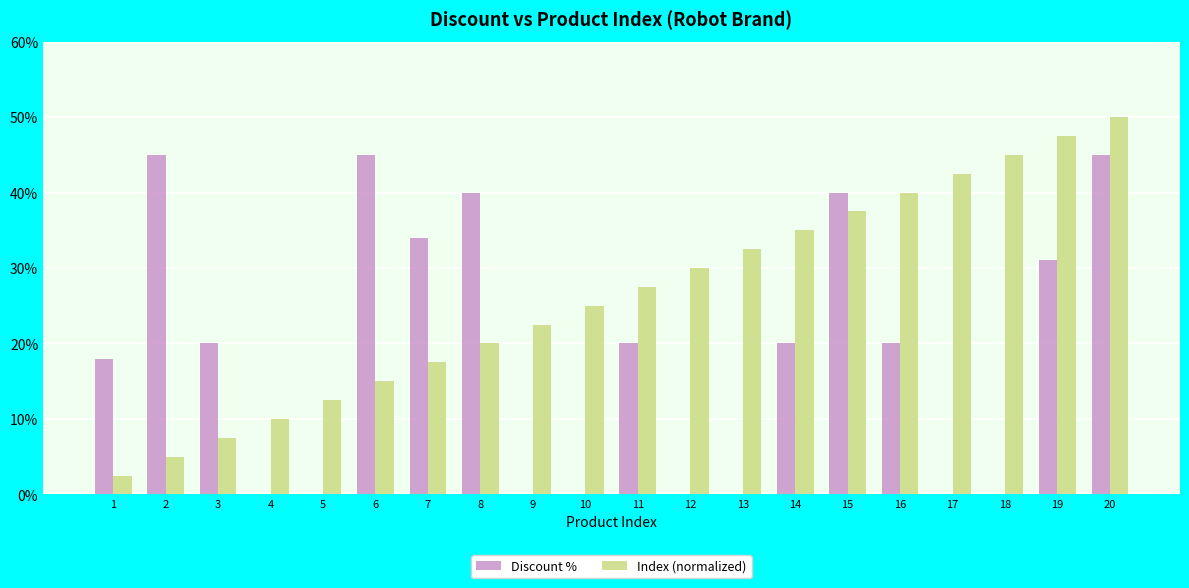

Reading right to left, extract all data points from this chart.

Discount %: 45.0	31.0	0.0	0.0	20.0	40.0	20.0	0.0	0.0	20.0	0.0	0.0	40.0	34.0	45.0	0.0	0.0	20.0	45.0	18.0
Index (normalized): 50.0	47.5	45.0	42.5	40.0	37.5	35.0	32.5	30.0	27.5	25.0	22.5	20.0	17.5	15.0	12.5	10.0	7.5	5.0	2.5